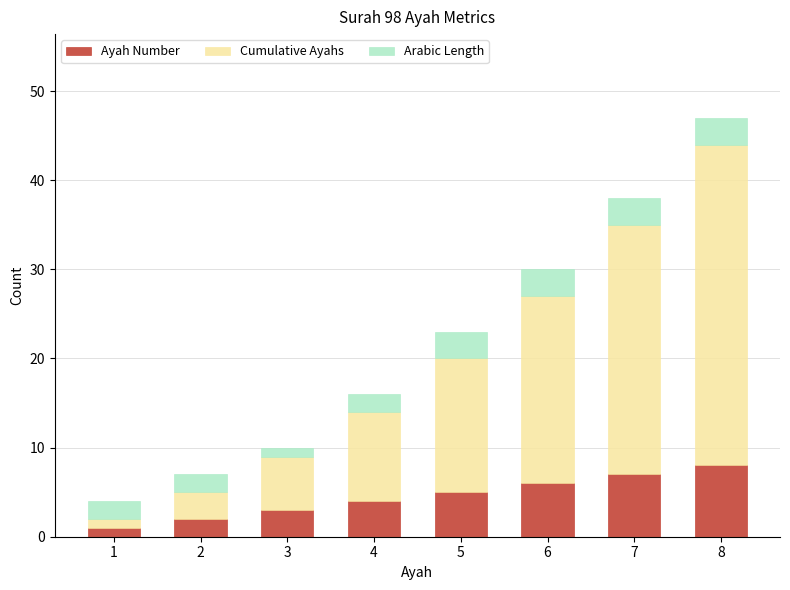

At which category is the sum across all series the highest?

8